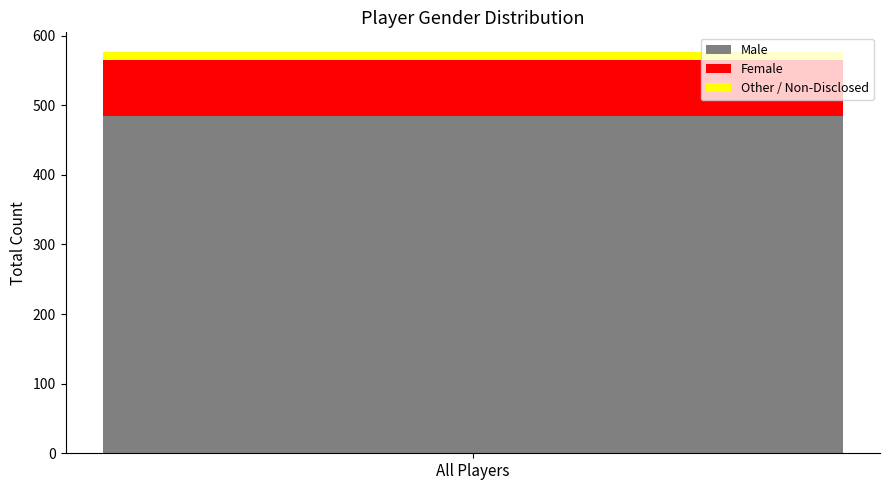

True or false: Male has a value of 484 at All Players.

True